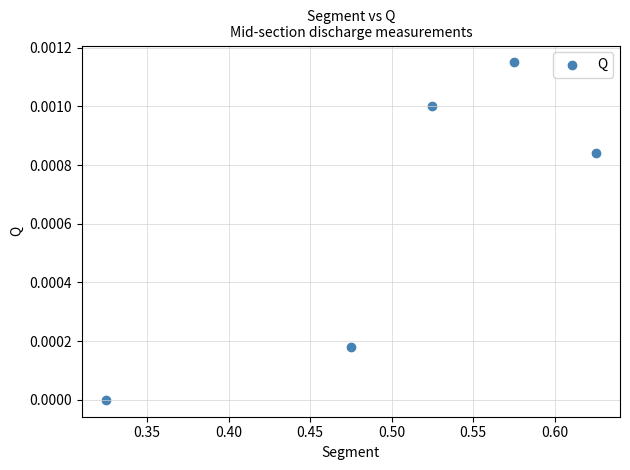

What is the average X value?

0.5